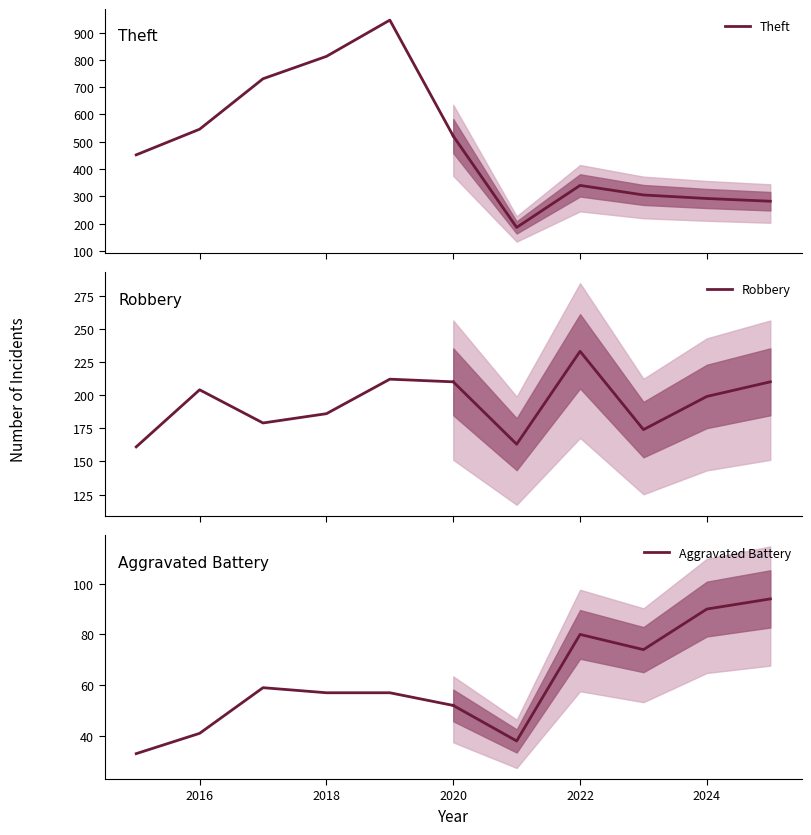

True or false: Theft has a value of 1215 at 2018.

False